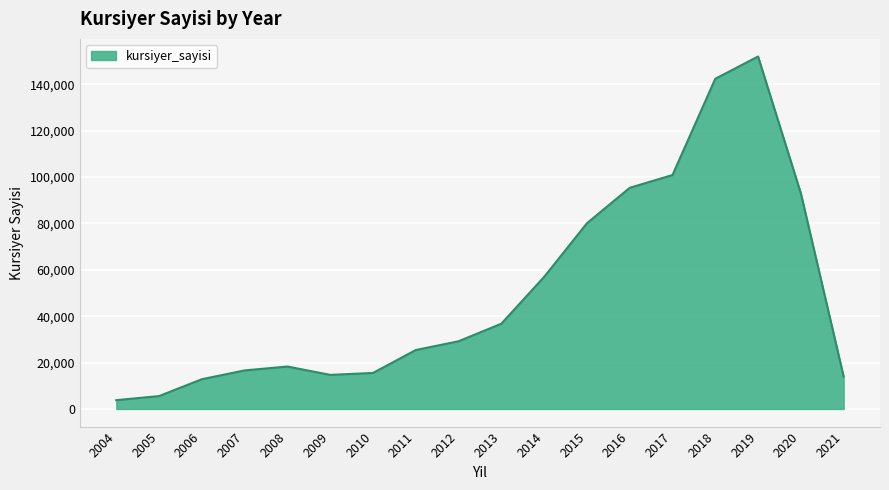

What is the greatest value displayed?

152025